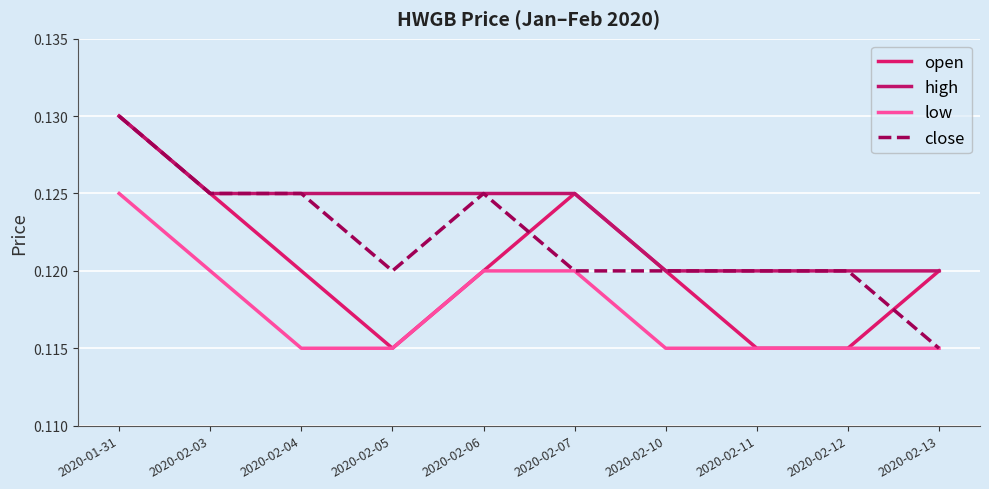

How many categories are shown in the chart?

10